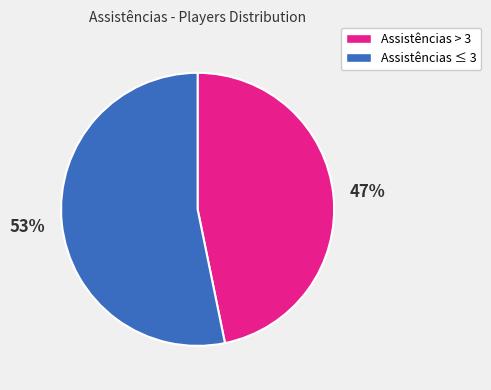

Is there any slice that represents more than half of the pie?

Yes